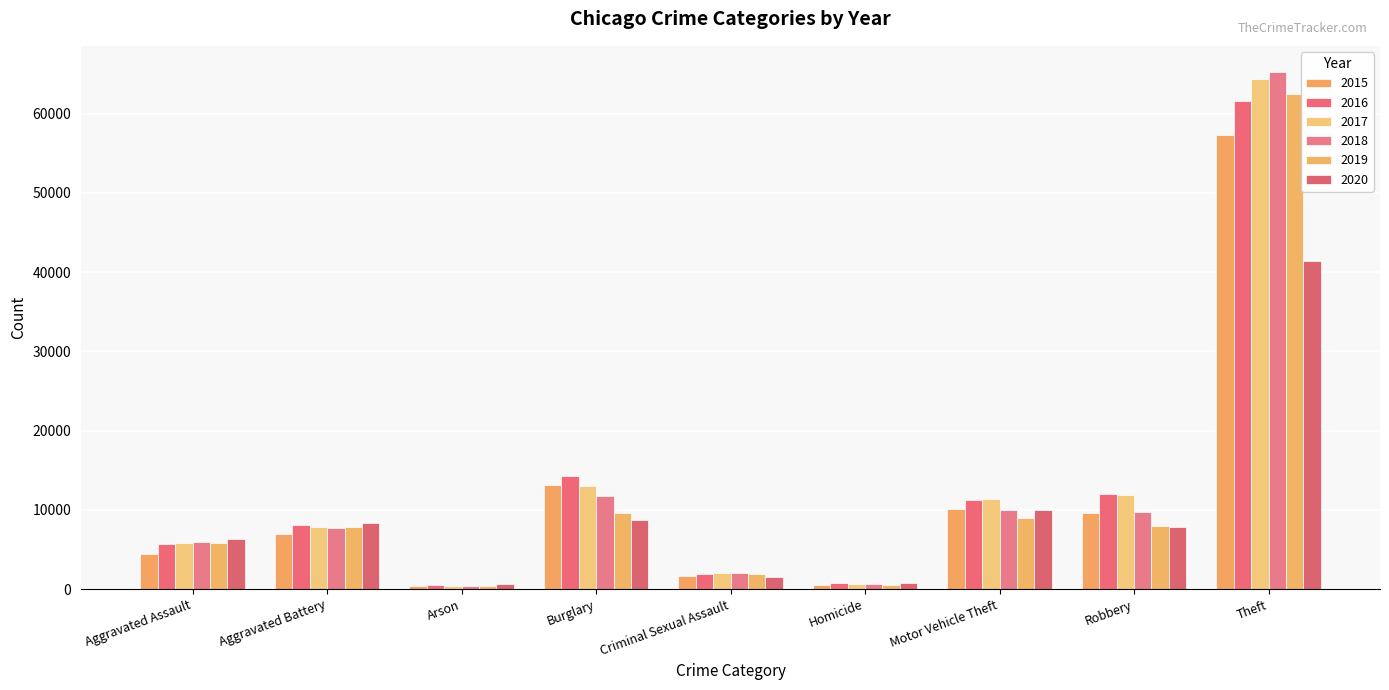

Reading right to left, transcribe all the data shown in this chart.

2015: Theft=57353	Robbery=9638	Motor Vehicle Theft=10068	Homicide=496	Criminal Sexual Assault=1715	Burglary=13184	Arson=448	Aggravated Battery=7018	Aggravated Assault=4480
2016: Theft=61625	Robbery=11960	Motor Vehicle Theft=11285	Homicide=786	Criminal Sexual Assault=1871	Burglary=14289	Arson=515	Aggravated Battery=8085	Aggravated Assault=5713
2017: Theft=64386	Robbery=11881	Motor Vehicle Theft=11380	Homicide=672	Criminal Sexual Assault=1995	Burglary=13001	Arson=444	Aggravated Battery=7845	Aggravated Assault=5793
2018: Theft=65290	Robbery=9681	Motor Vehicle Theft=9985	Homicide=588	Criminal Sexual Assault=2056	Burglary=11747	Arson=373	Aggravated Battery=7734	Aggravated Assault=6002
2019: Theft=62498	Robbery=7995	Motor Vehicle Theft=8978	Homicide=499	Criminal Sexual Assault=1931	Burglary=9639	Arson=376	Aggravated Battery=7858	Aggravated Assault=5841
2020: Theft=41350	Robbery=7855	Motor Vehicle Theft=9962	Homicide=787	Criminal Sexual Assault=1508	Burglary=8758	Arson=588	Aggravated Battery=8320	Aggravated Assault=6265